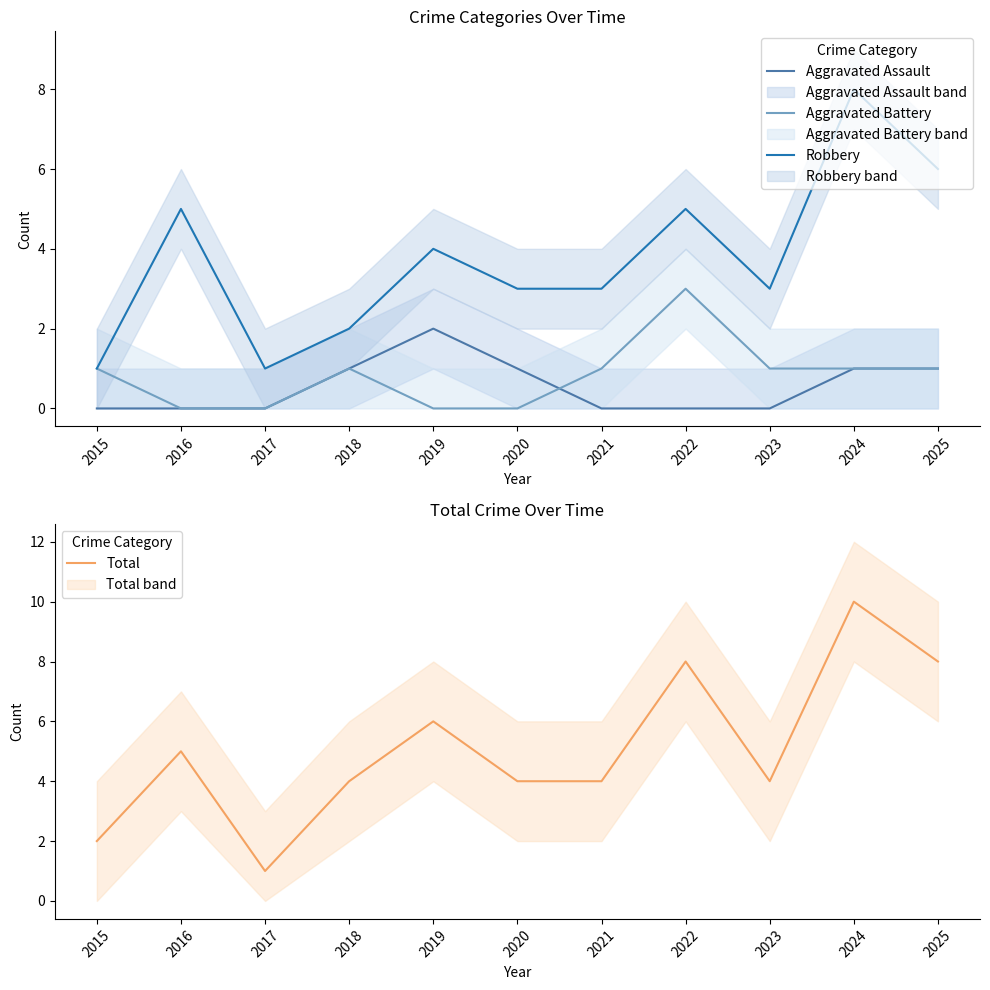

True or false: Total and Aggravated Battery intersect in this chart.

False